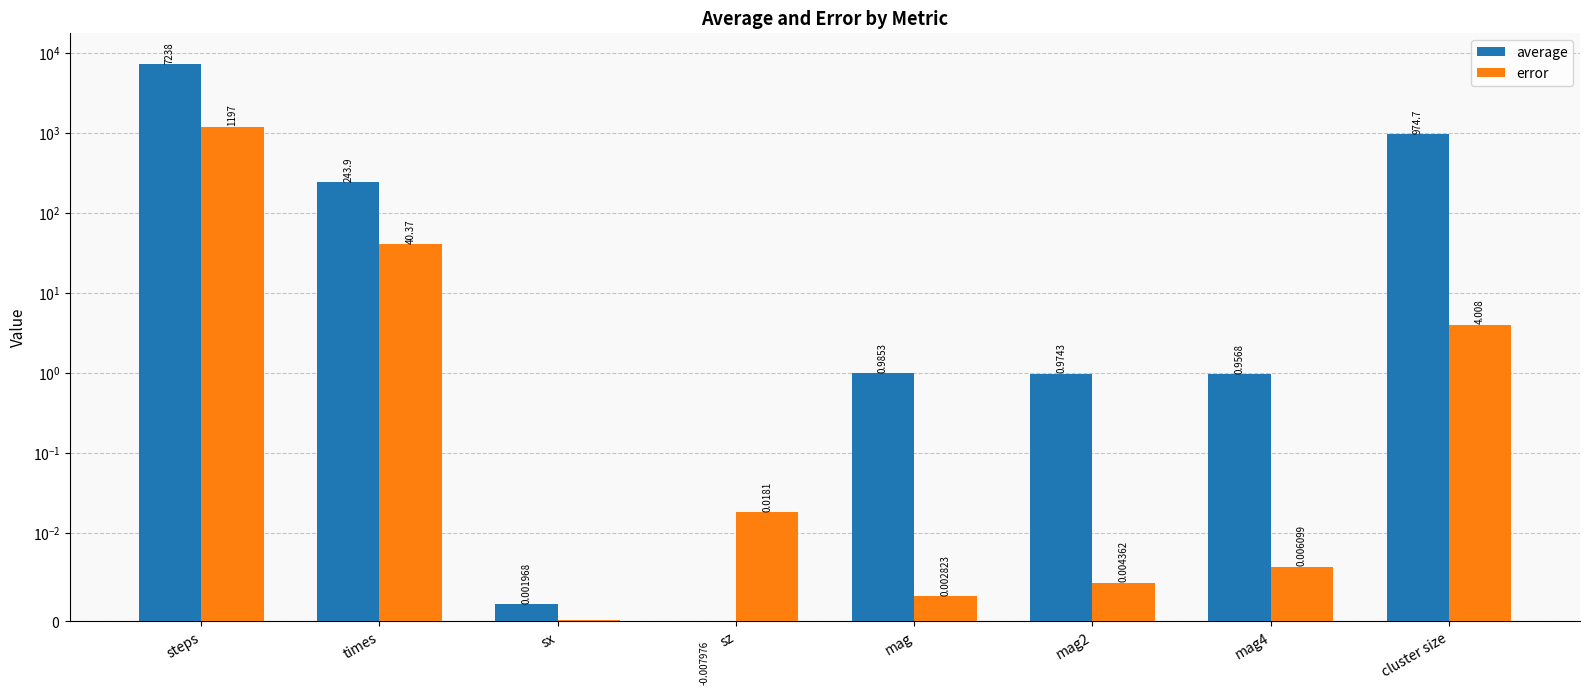

At mag4, list the series in order from smallest to largest.

error, average